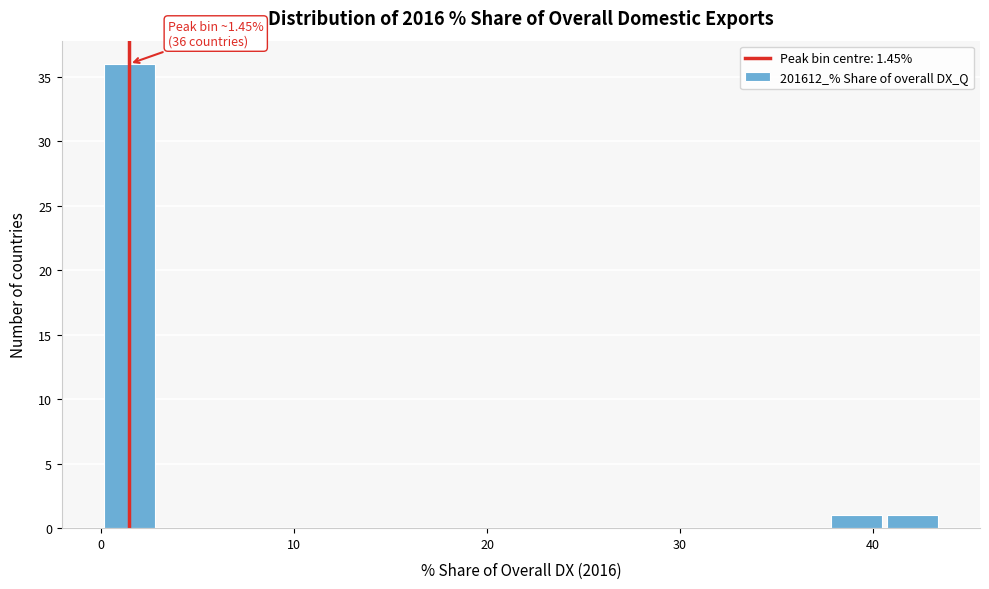

Read against the x-axis, roughly where is the centre of the tallest bar?

1